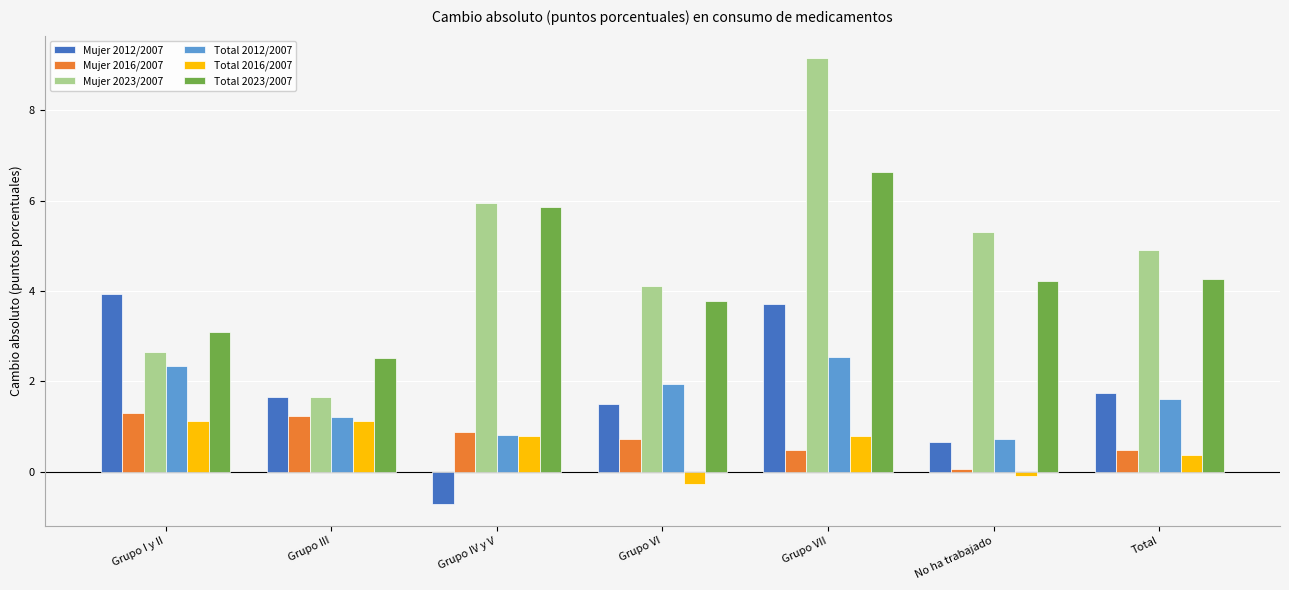

Which series has the widest spread of values?

Mujer 2023/2007